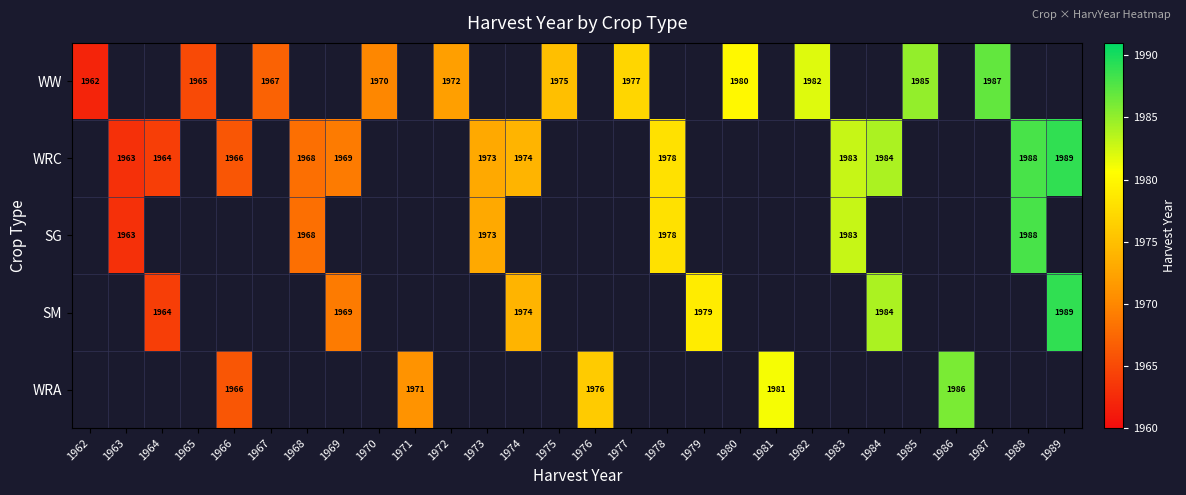

True or false: SG has a value of 1968 at 1968.

True